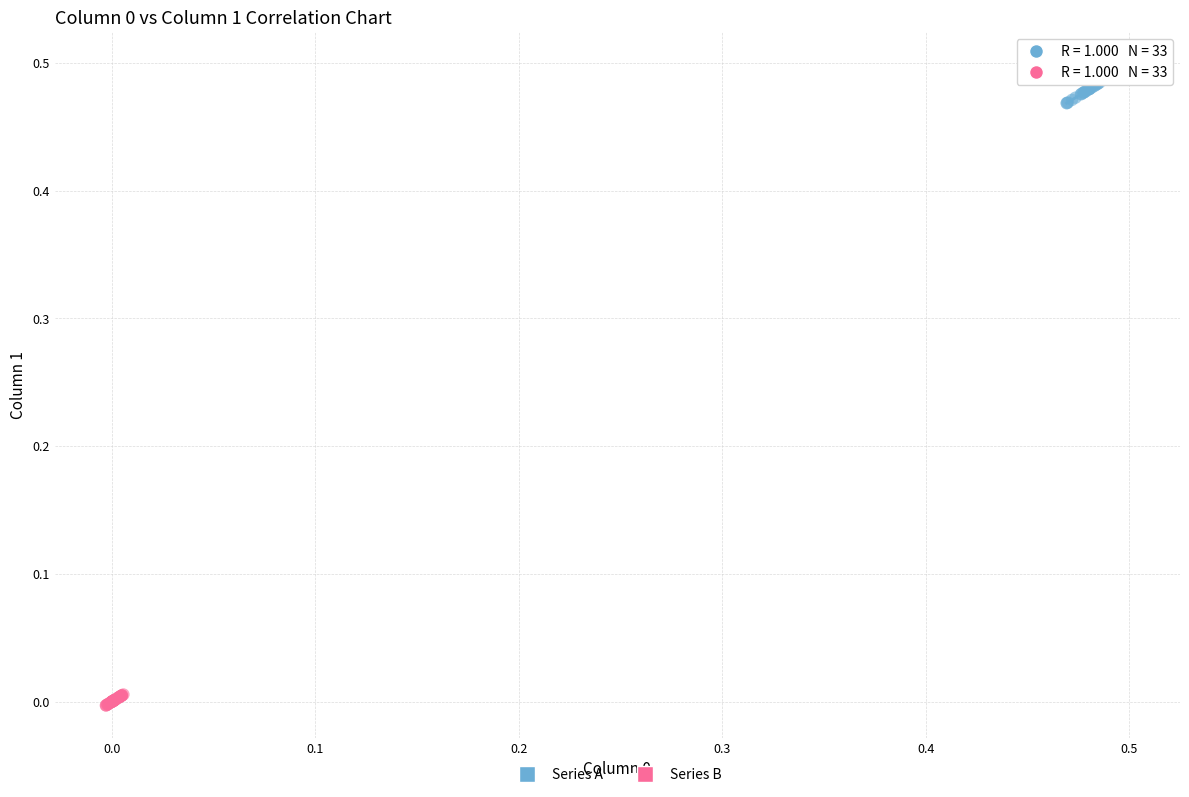

Which series has the widest spread of Y values?

Series A